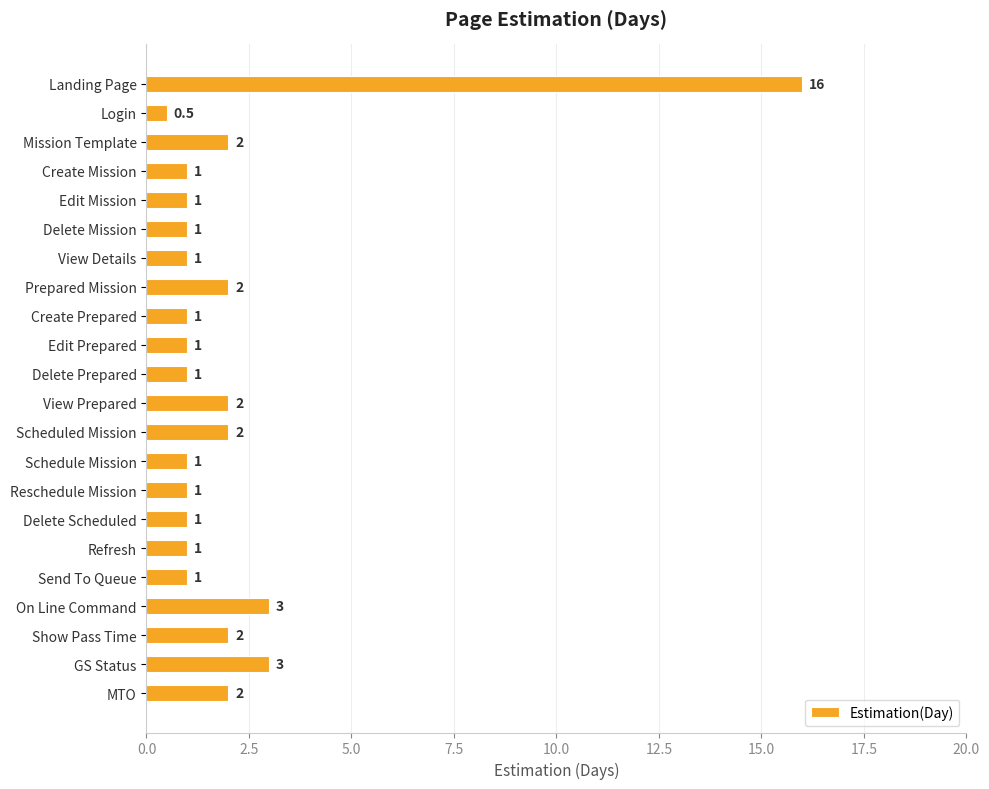

Reading top to bottom, extract all data points from this chart.

16.0	0.5	2.0	1.0	1.0	1.0	1.0	2.0	1.0	1.0	1.0	2.0	2.0	1.0	1.0	1.0	1.0	1.0	3.0	2.0	3.0	2.0